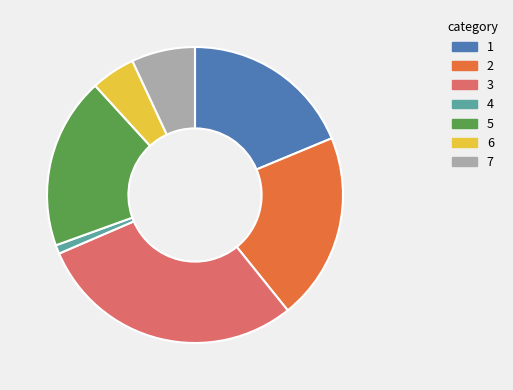

Is there any slice that represents more than half of the pie?

No